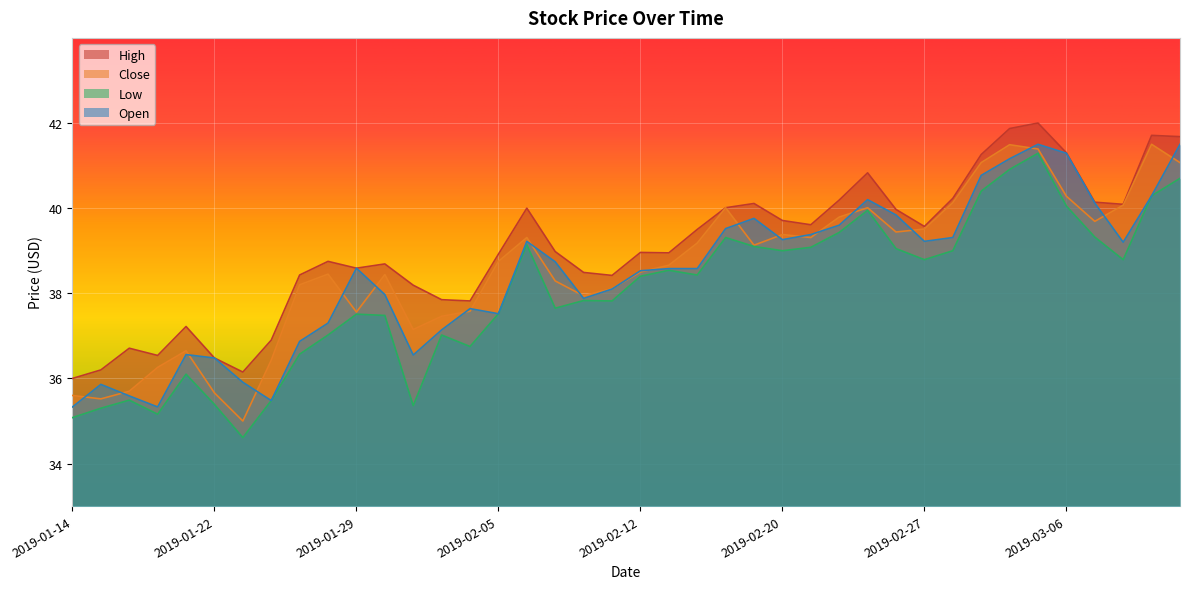

What is the sum of the Low values at 2019-01-22 and 2019-03-06?

75.4